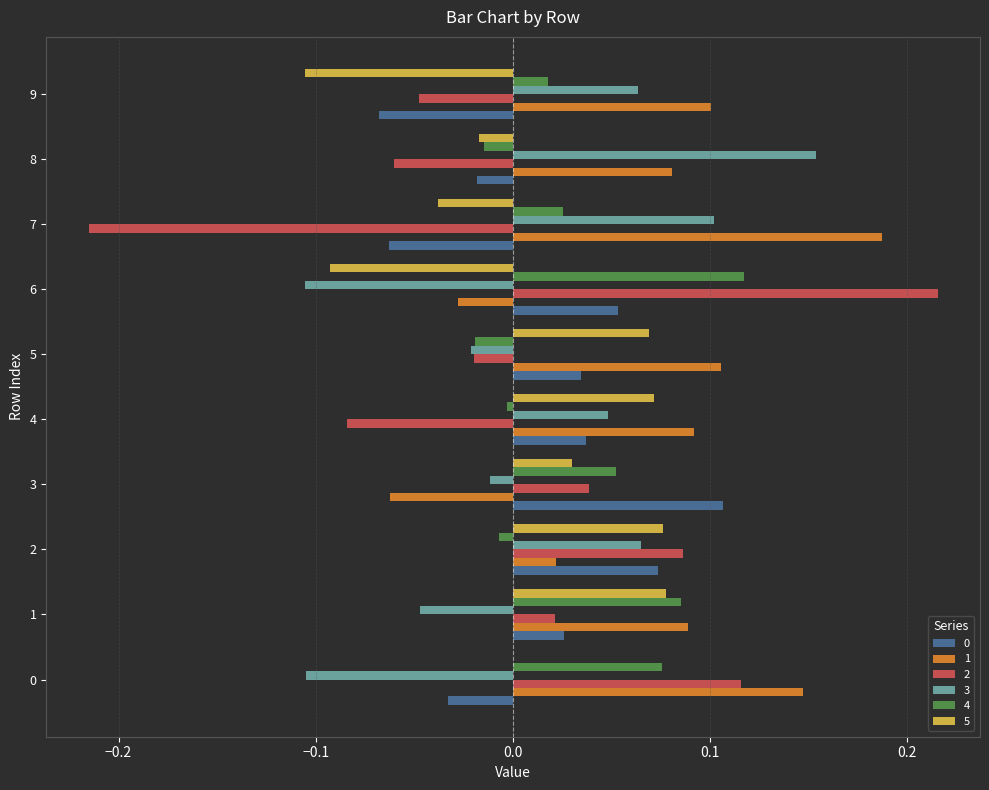

At which label is 4 closest to 0?

4